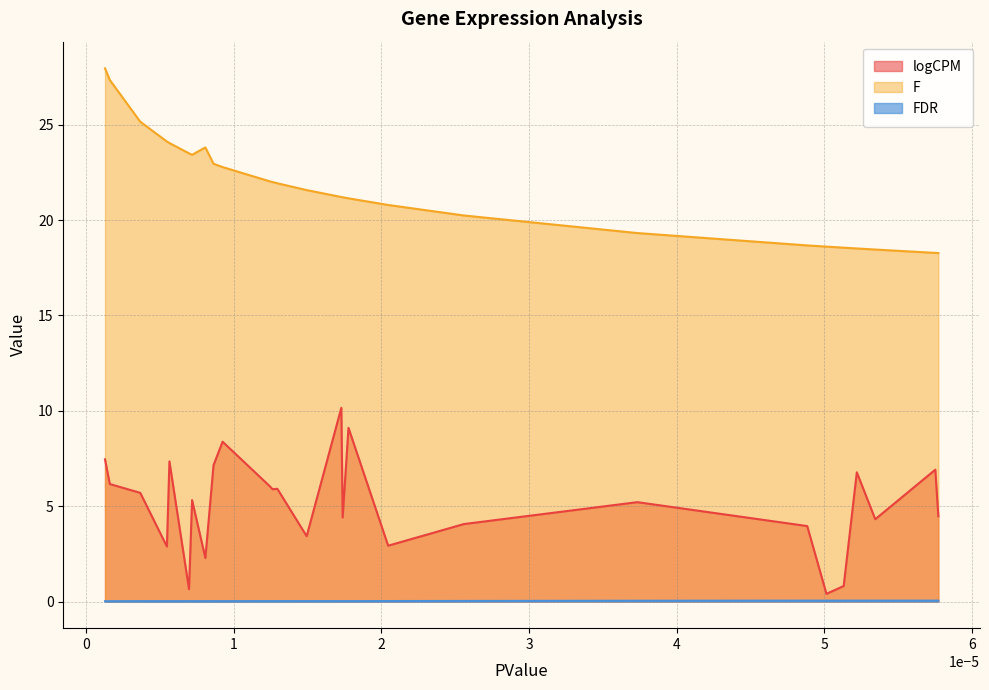

What is the minimum value for F?

18.3